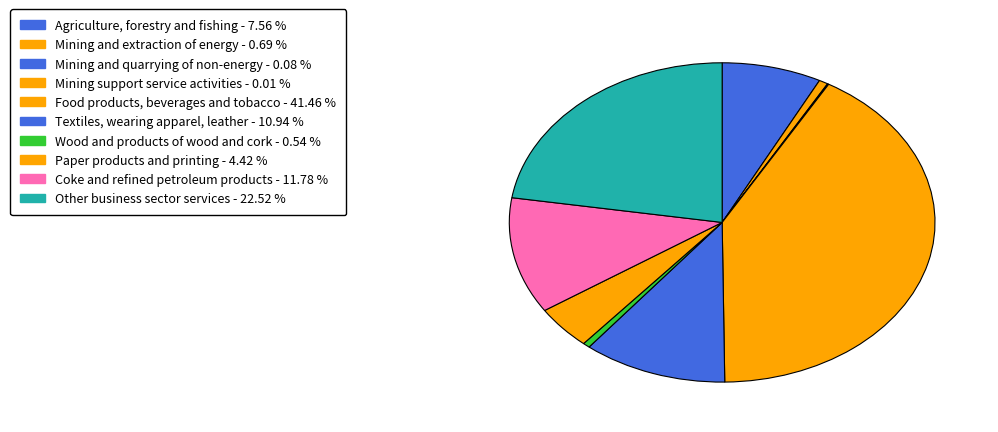

To the nearest percent, what portion does Agriculture, forestry and fishing represent?

8%